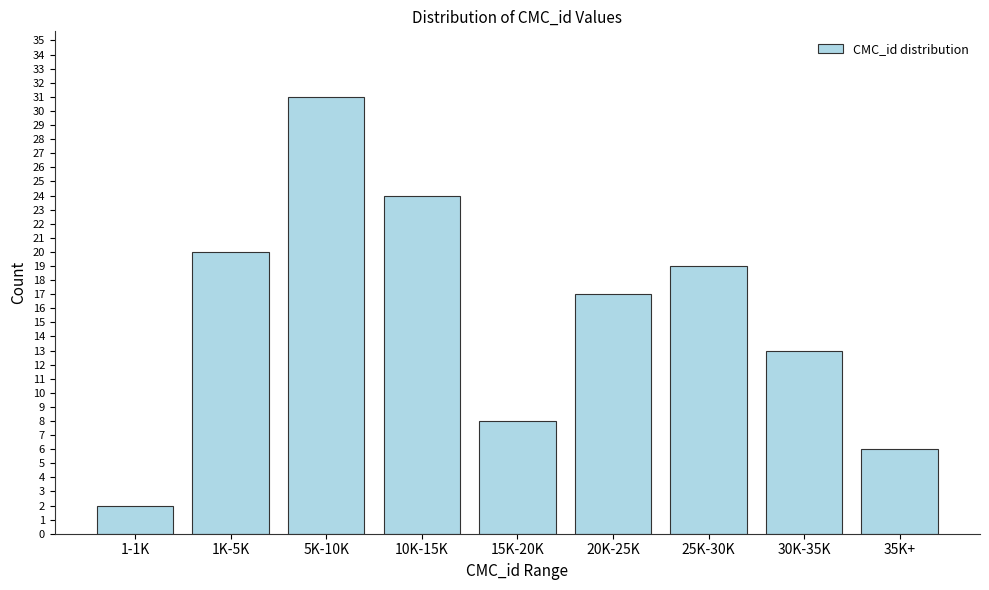

Reading right to left, what are all the values shown in this chart?

35K+=6	30K-35K=13	25K-30K=19	20K-25K=17	15K-20K=8	10K-15K=24	5K-10K=31	1K-5K=20	1-1K=2